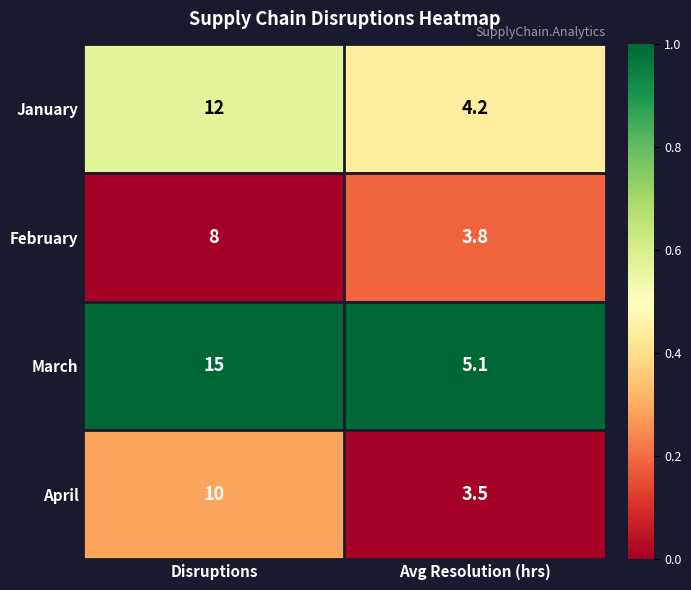

What is the total value across all series at Avg Resolution (hrs)?

16.6